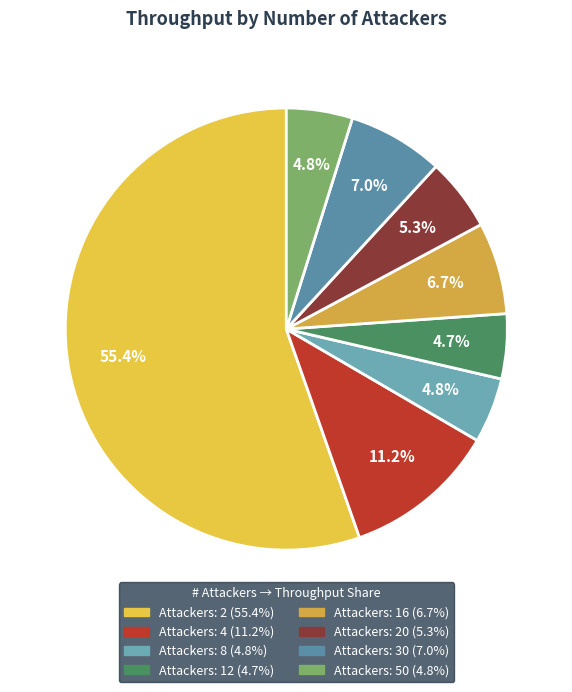

Count the number of slices in the pie.

8